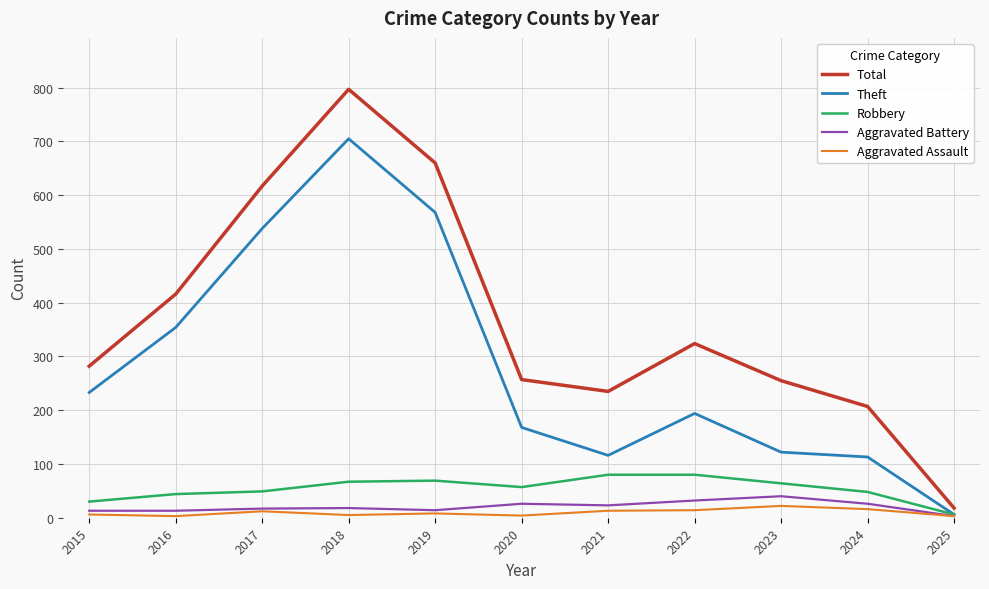

Which series has the largest total across all categories?

Total